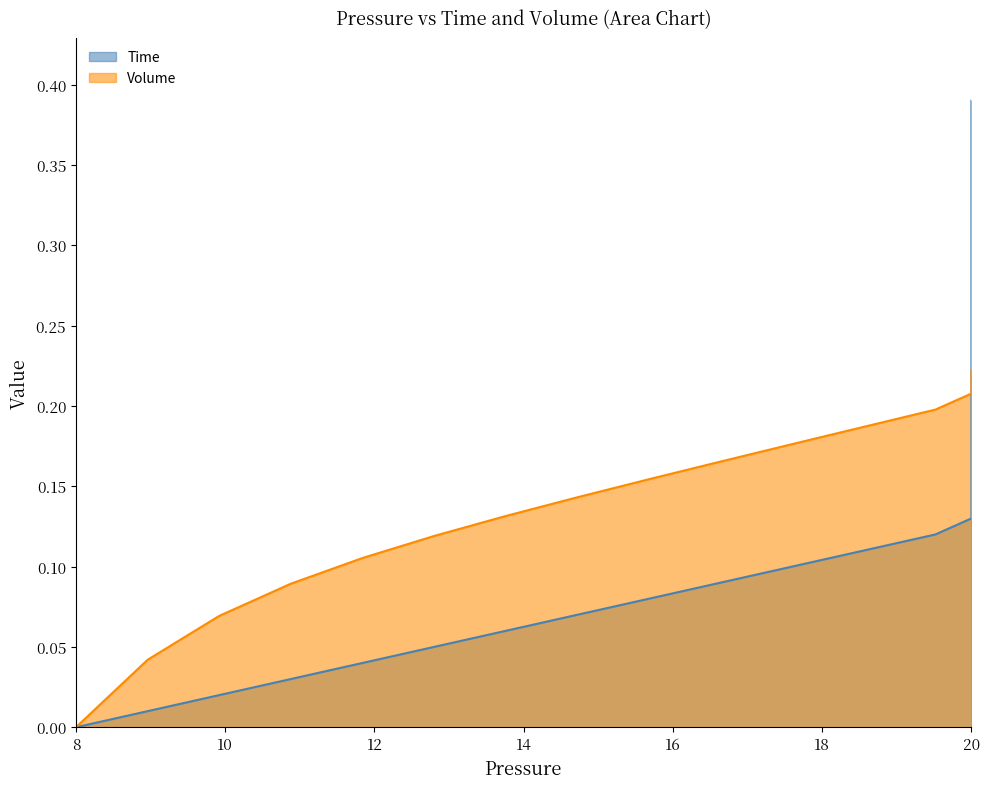

How many intersections are there between Time and Volume?

1